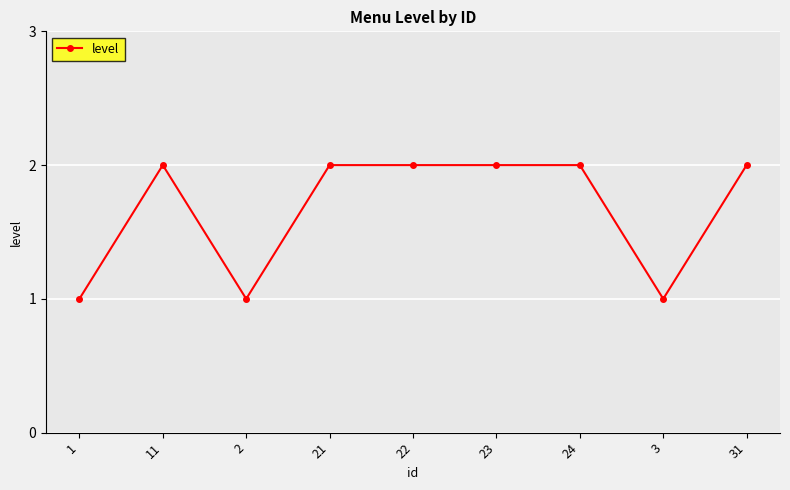

Reading left to right, extract all data points from this chart.

1=1	11=2	2=1	21=2	22=2	23=2	24=2	3=1	31=2